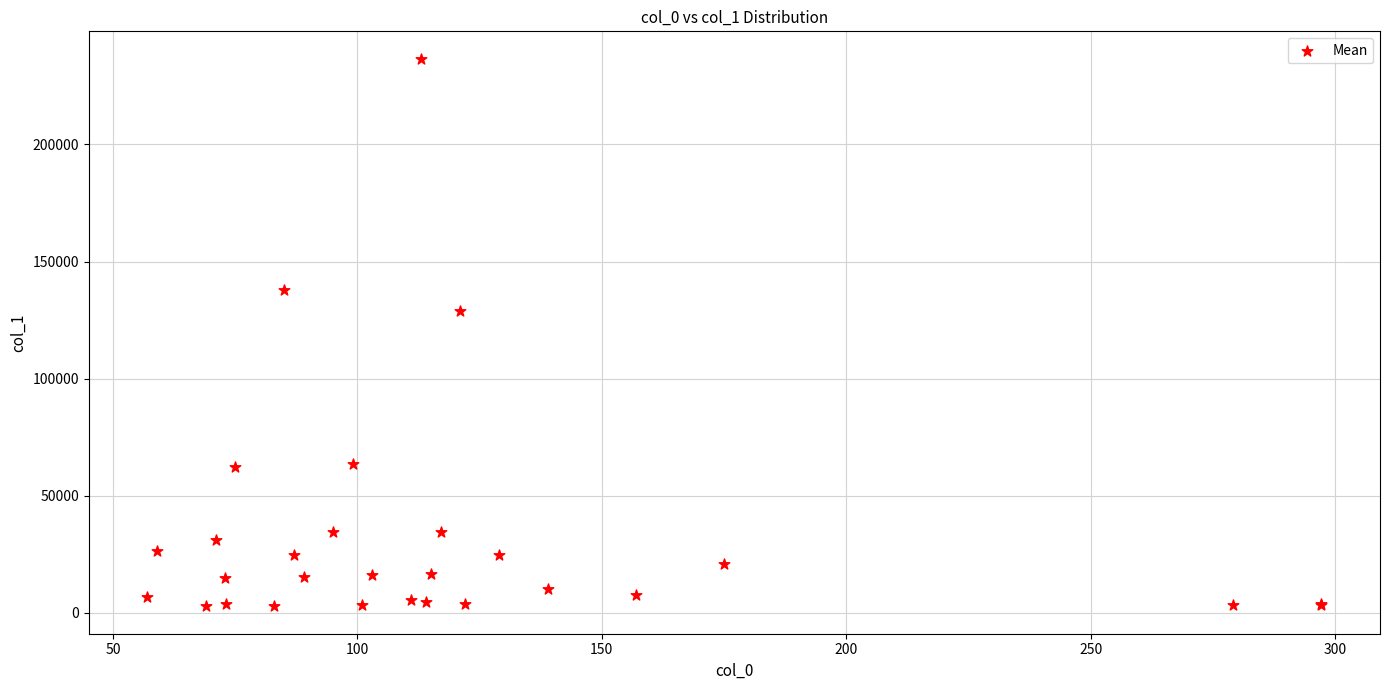

What Y value in the scatter plot is closest to 119681?

128896.0